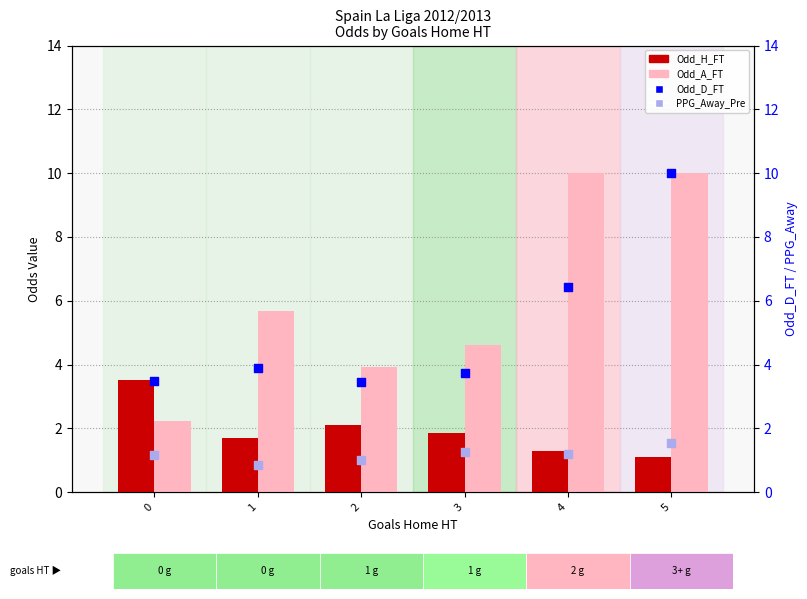

What are all the series names shown in the legend?

Odd_H_FT, Odd_A_FT, Odd_D_FT, PPG_Away_Pre